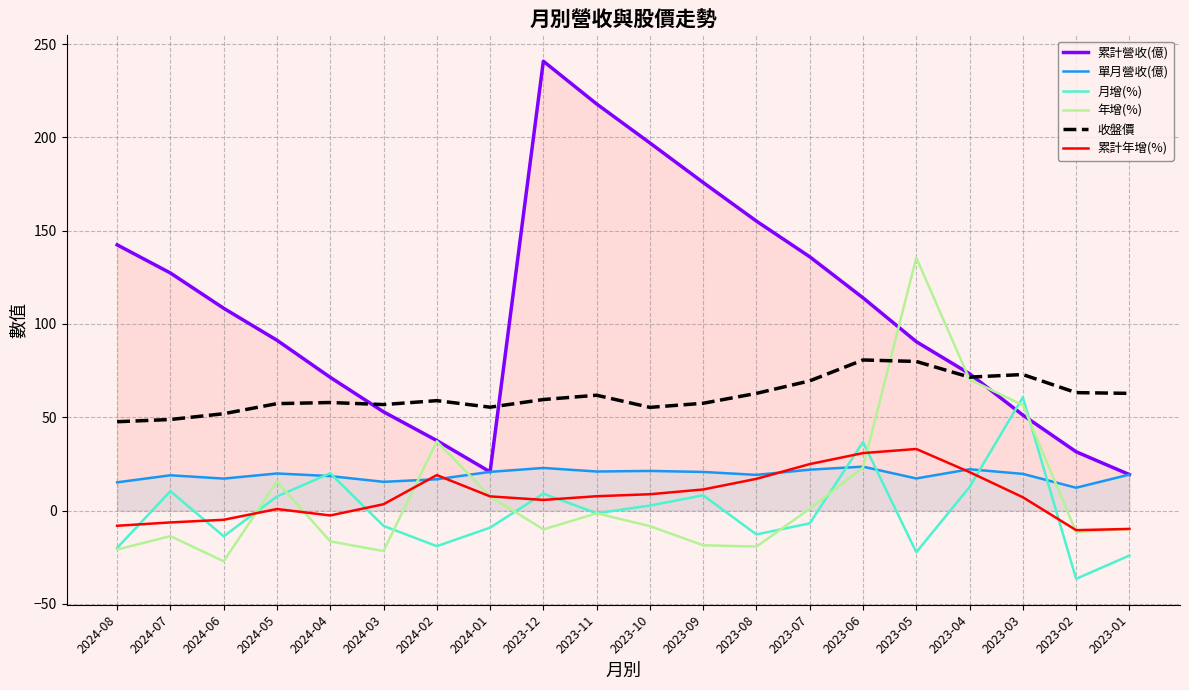

Where is the first local minimum for 累計營收(億)?

2024-01